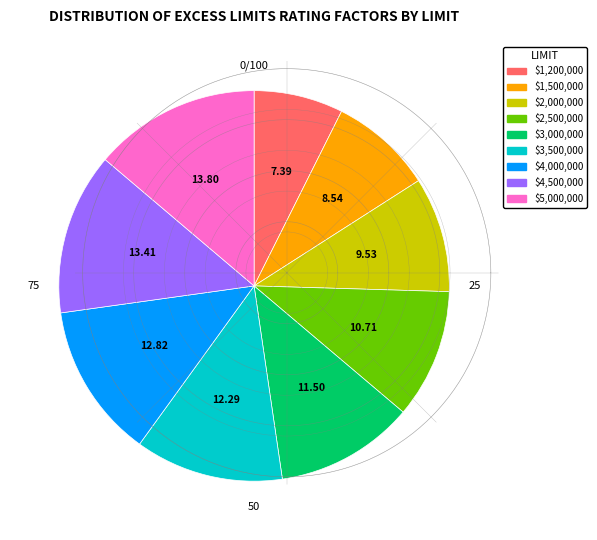

Between $4,000,000 and $3,500,000, which is larger?

$4,000,000